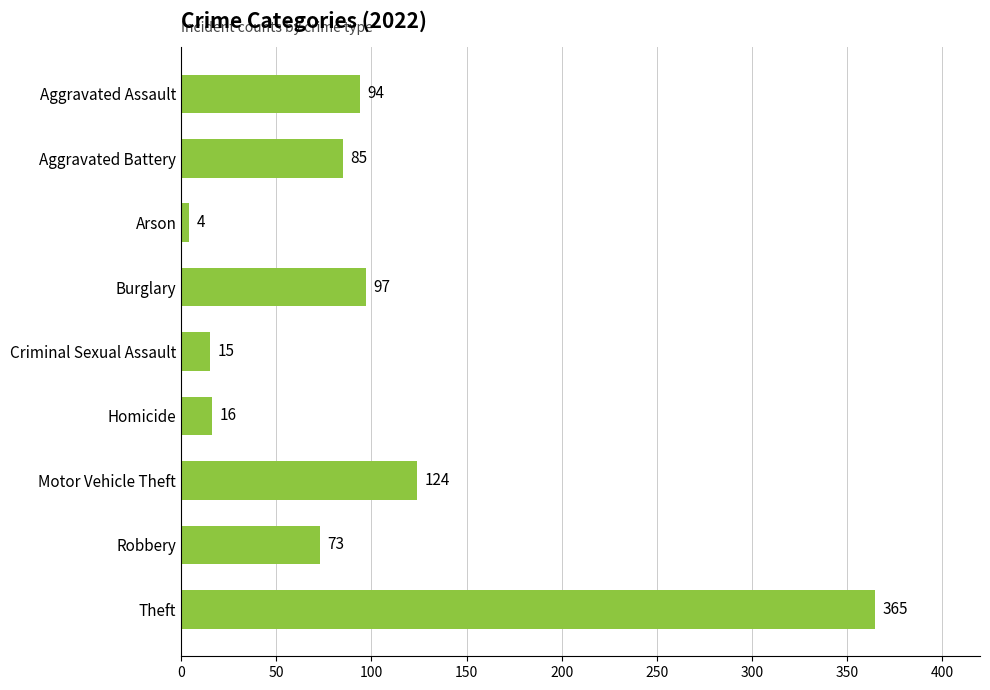

List the labels in order of value, largest first.

Theft, Motor Vehicle Theft, Burglary, Aggravated Assault, Aggravated Battery, Robbery, Homicide, Criminal Sexual Assault, Arson